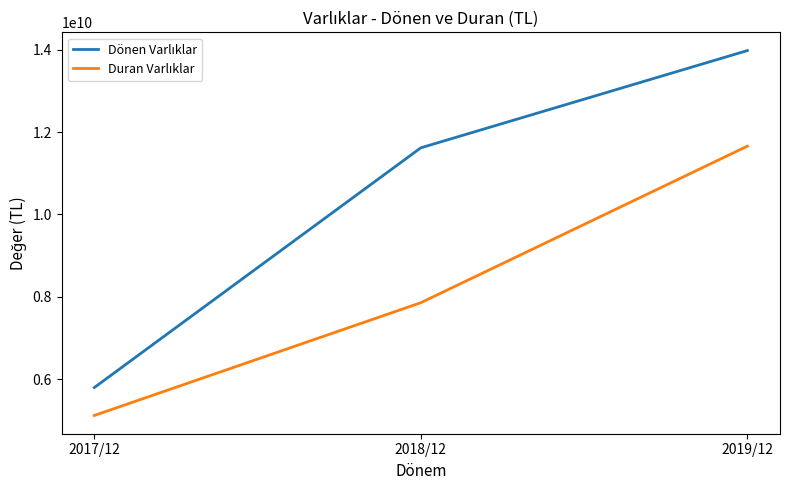

What is the total value across all series at 2019/12?

25633043000